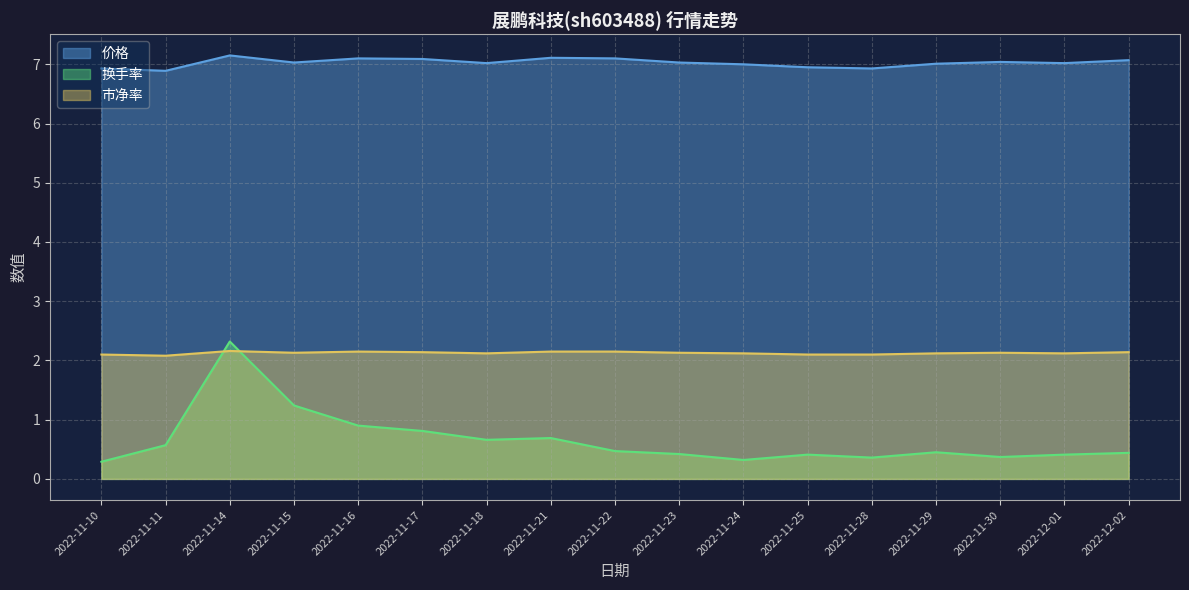

How many intersections are there between 换手率 and 市净率?

2